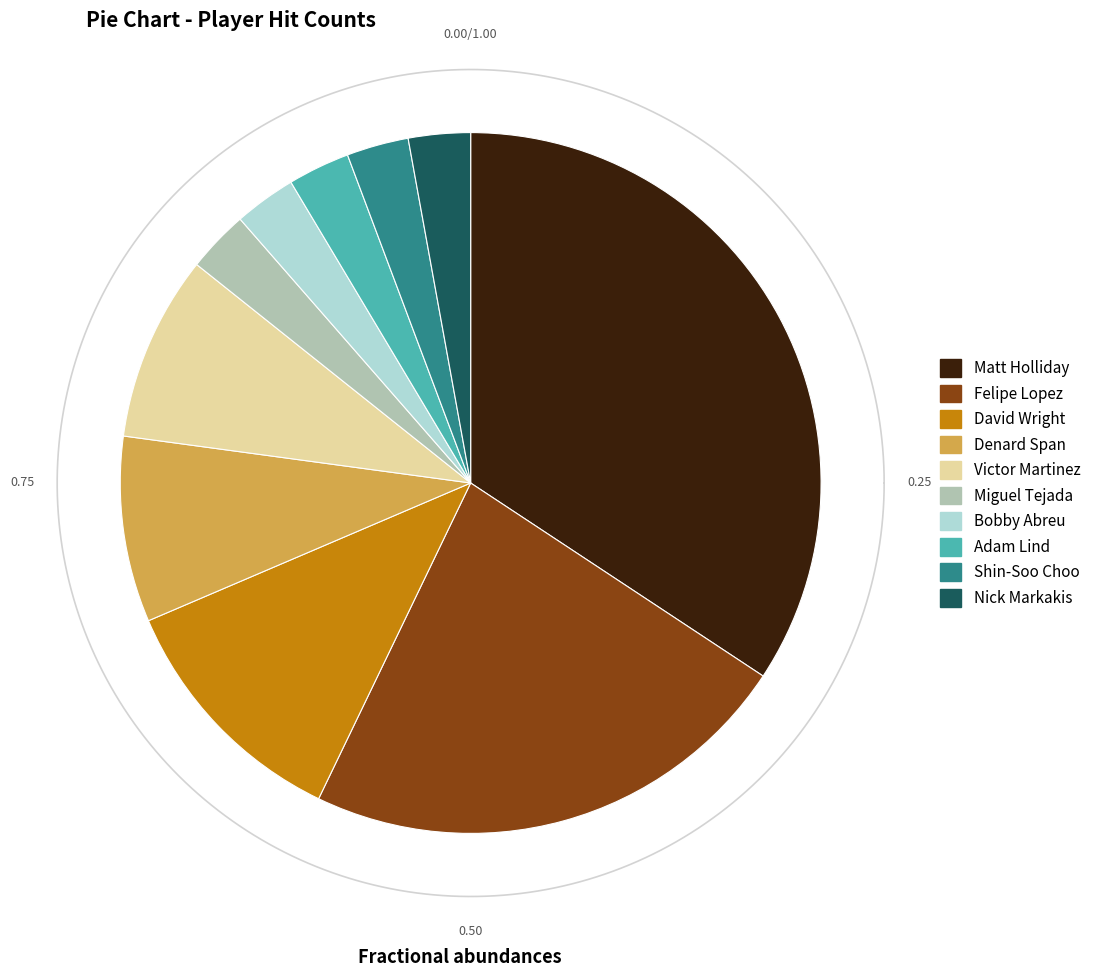

What is the smallest slice in the pie chart?

Miguel Tejada